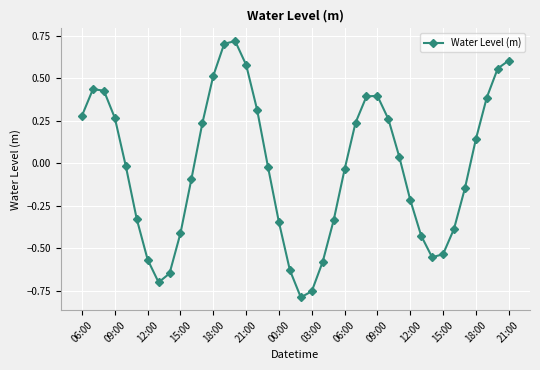

What is the value of the 8th point from the left?

-0.7